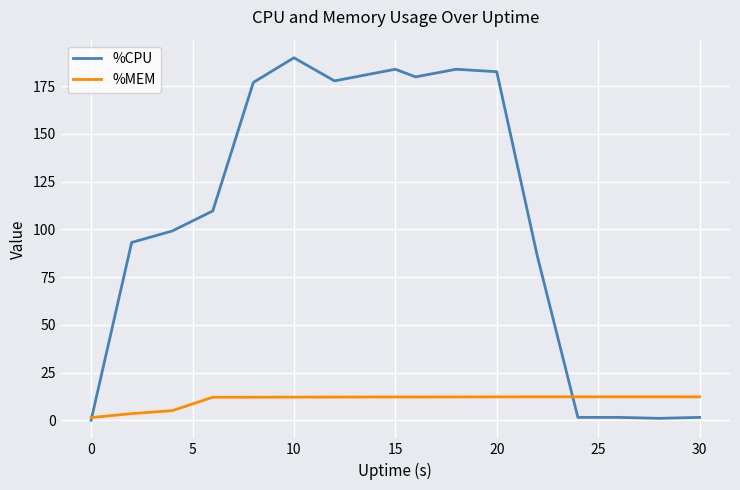

What is the lowest value of the %MEM series?

1.4